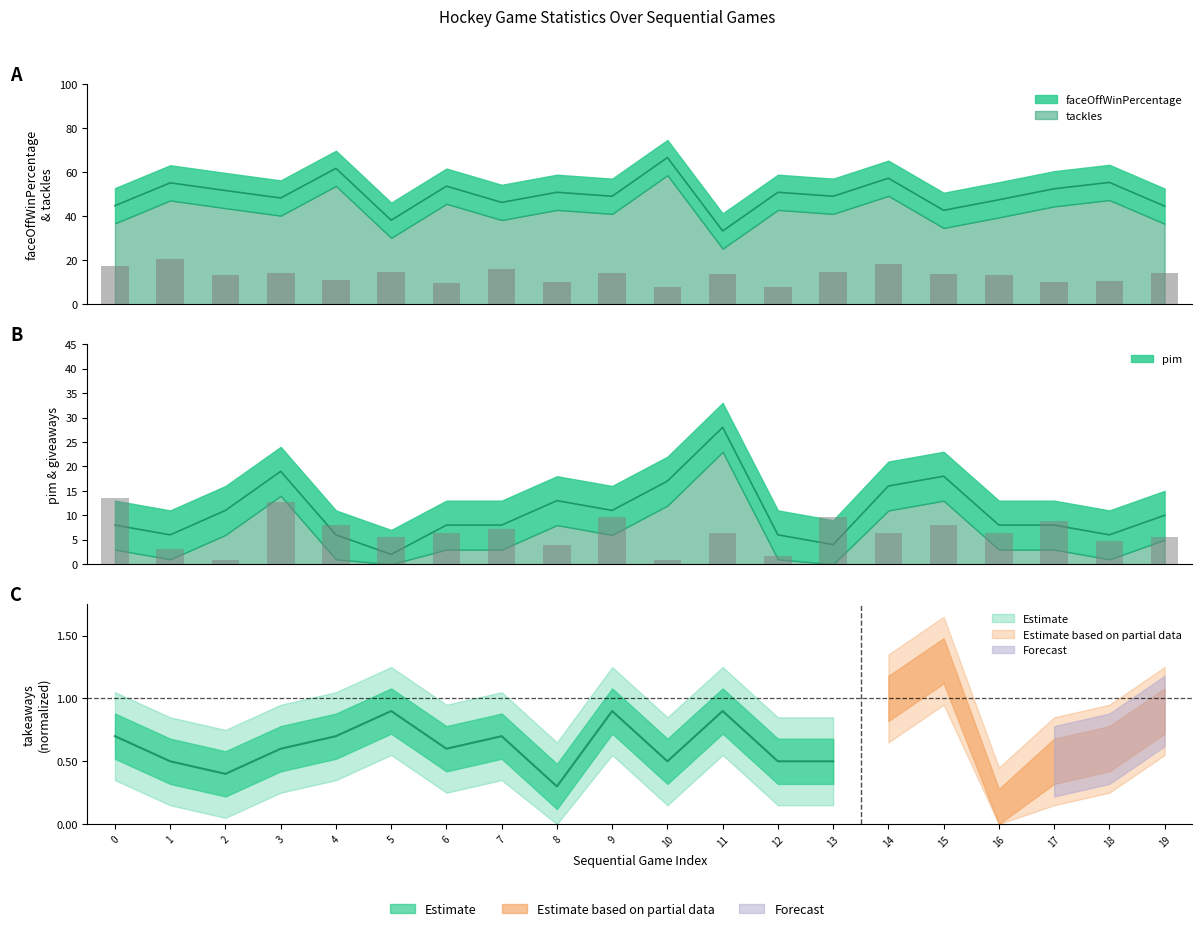

What is the value of the tackles bar at the 3rd from the left?

13.2